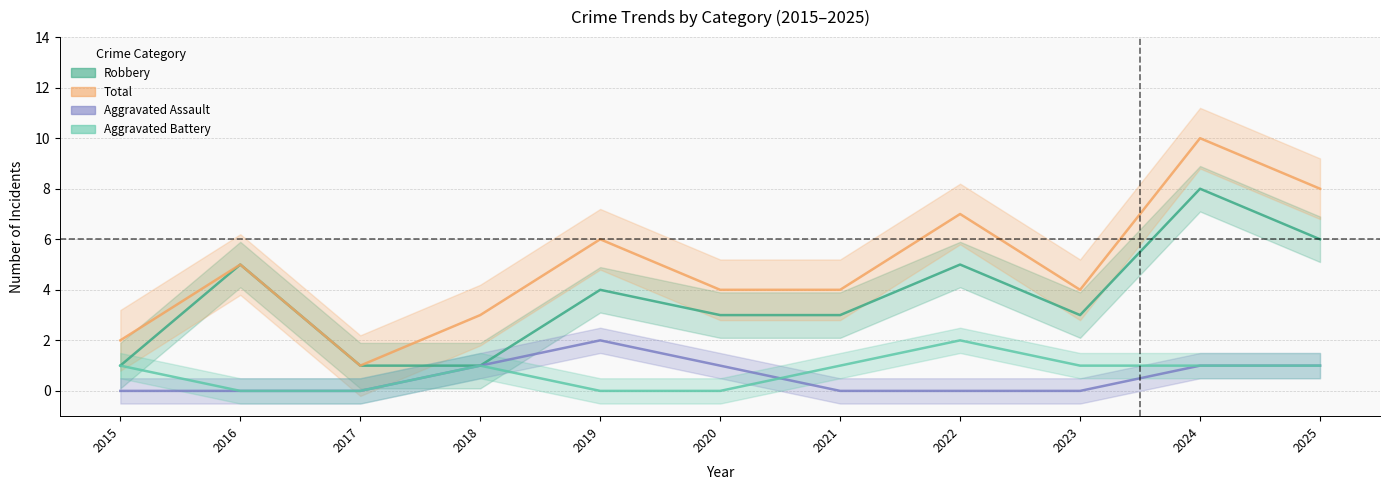

True or false: Aggravated Assault has more than 0 interior local peaks.

True